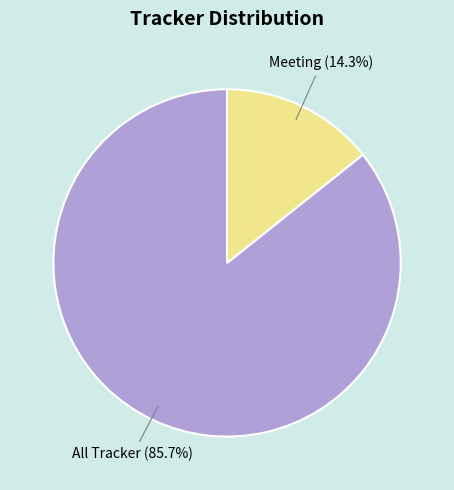

To the nearest percent, what is the difference between the largest and smallest slice percentages?

71%